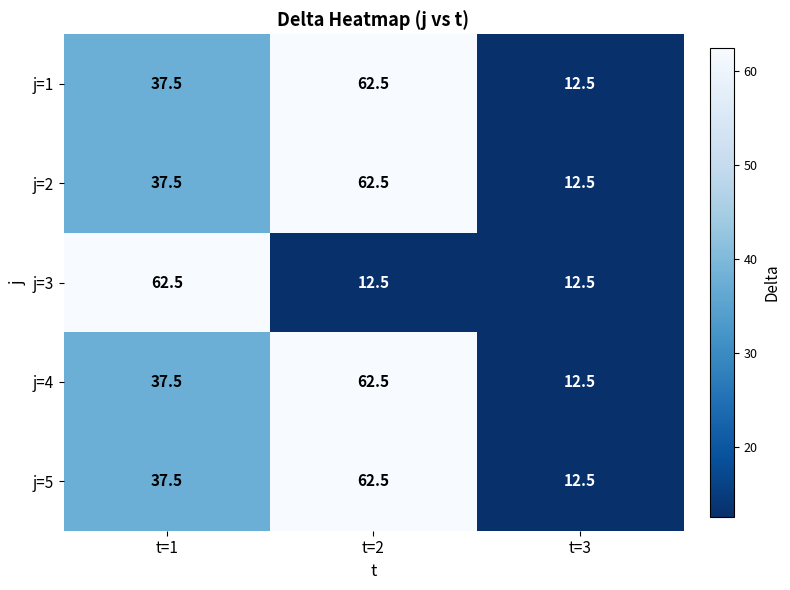

Between t=1 and t=3, which series saw the biggest shift?

j=3